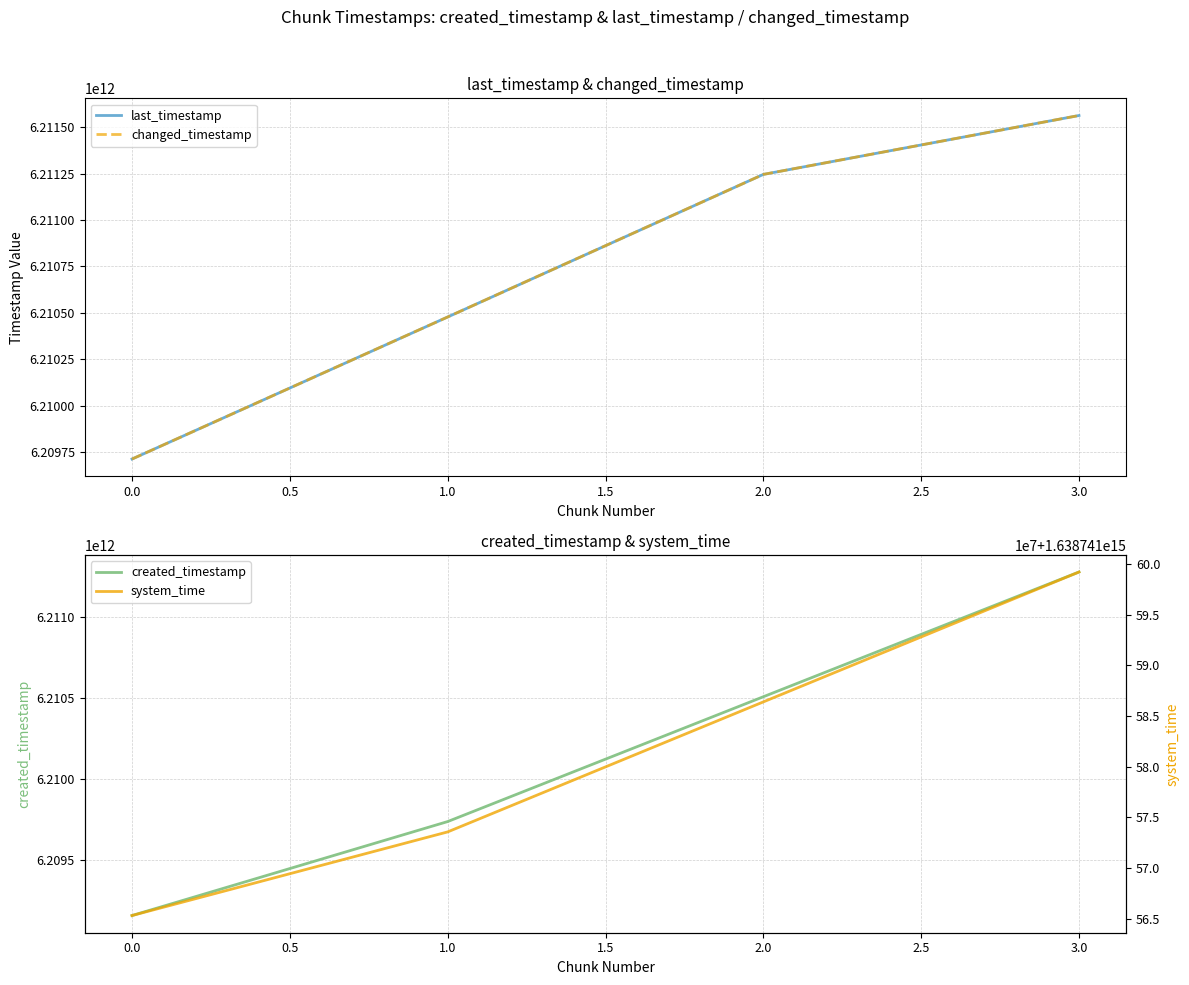

At which label does created_timestamp reach its minimum?

0.0